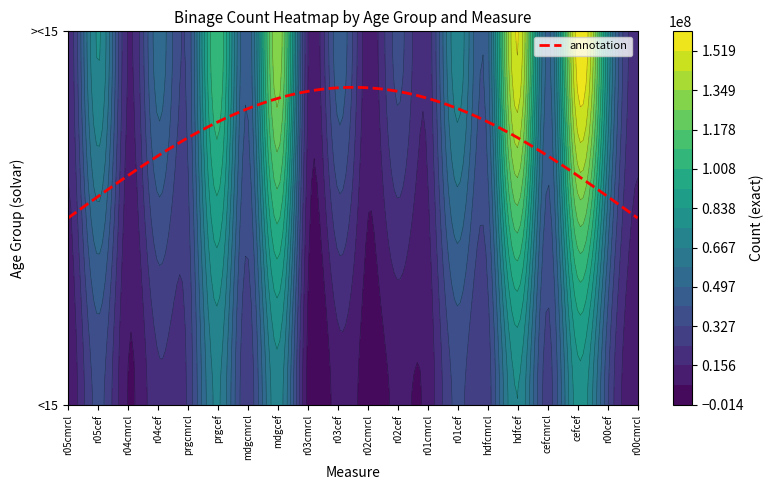

What is the difference between the maximum and minimum values in the <15 series?

76788000